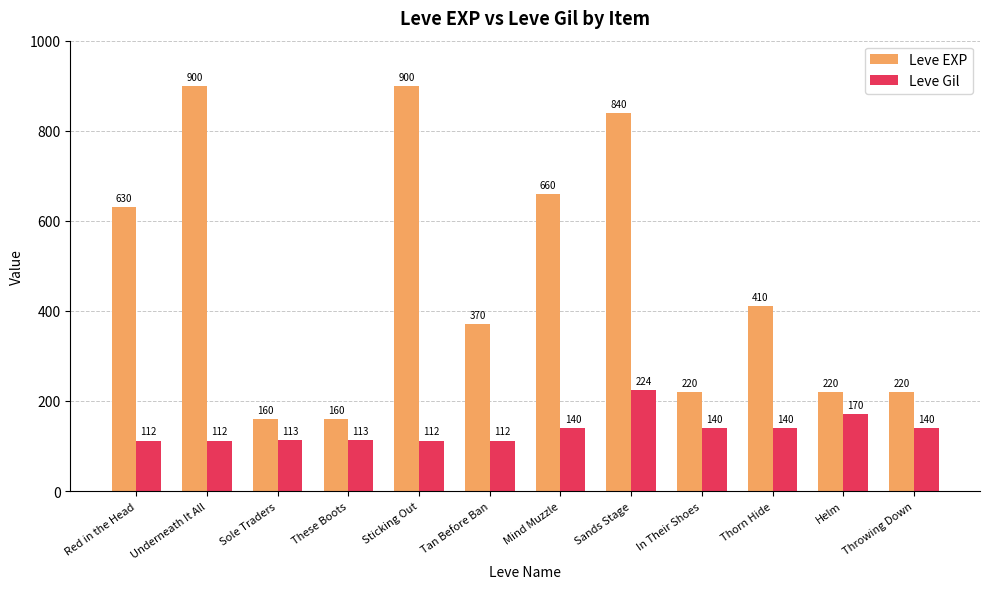

Reading right to left, extract all data points from this chart.

Leve EXP: Throwing Down=220	Helm=220	Thorn Hide=410	In Their Shoes=220	Sands Stage=840	Mind Muzzle=660	Tan Before Ban=370	Sticking Out=900	These Boots=160	Sole Traders=160	Underneath It All=900	Red in the Head=630
Leve Gil: Throwing Down=140	Helm=170	Thorn Hide=140	In Their Shoes=140	Sands Stage=224	Mind Muzzle=140	Tan Before Ban=112	Sticking Out=112	These Boots=113	Sole Traders=113	Underneath It All=112	Red in the Head=112